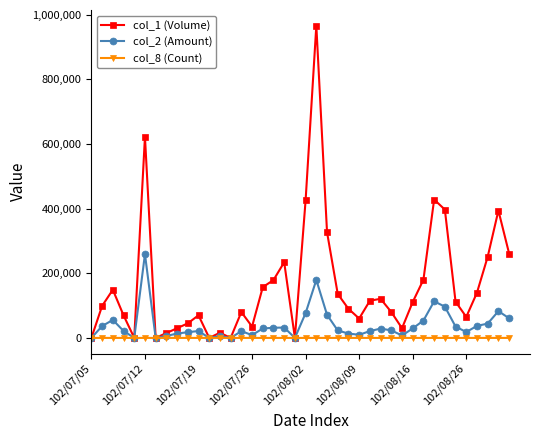

True or false: col_1 (Volume) has more than 1 interior local peaks.

True